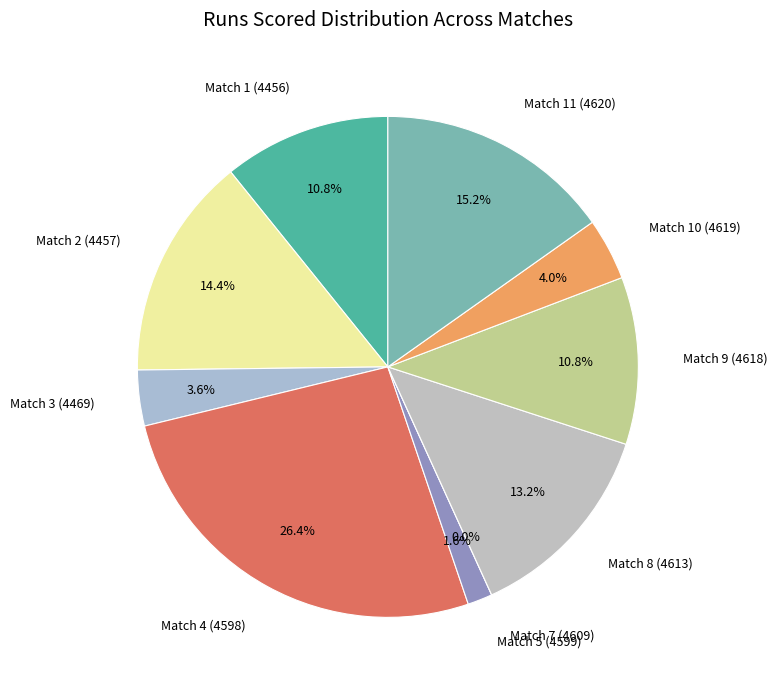

What is the change in value from Match 1 (4456) to Match 11 (4620)?

+11